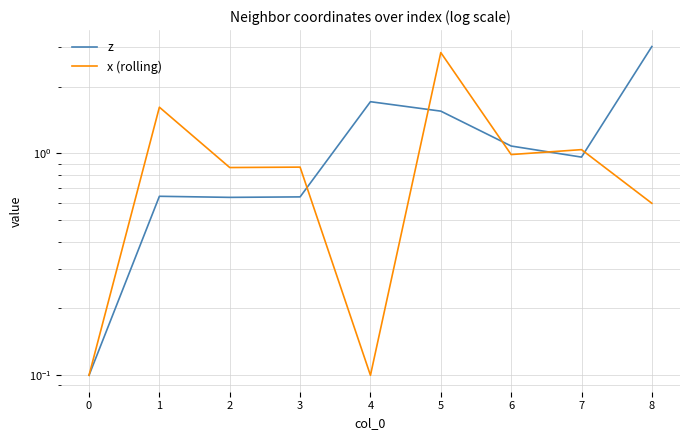

Reading left to right, transcribe all the data shown in this chart.

z: 0.1	0.6	0.6	0.6	1.7	1.5	1.1	1.0	3.0
x (rolling): 0.1	1.6	0.9	0.9	0.1	2.8	1.0	1.0	0.6